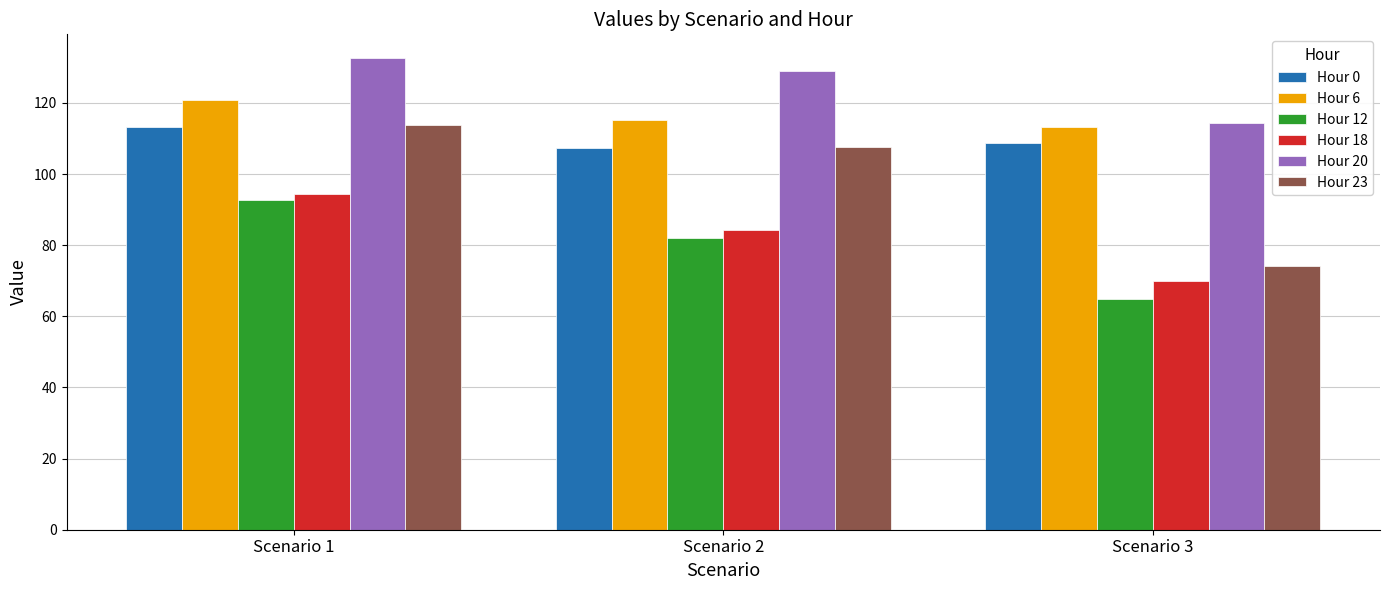

Which series has the largest total across all categories?

Hour 20